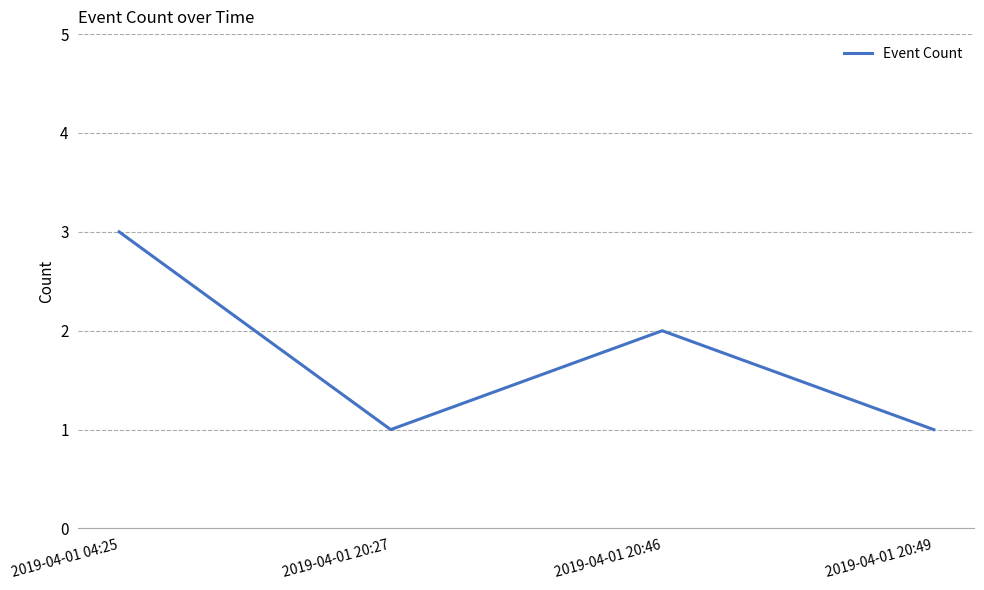

What is the greatest value displayed?

3